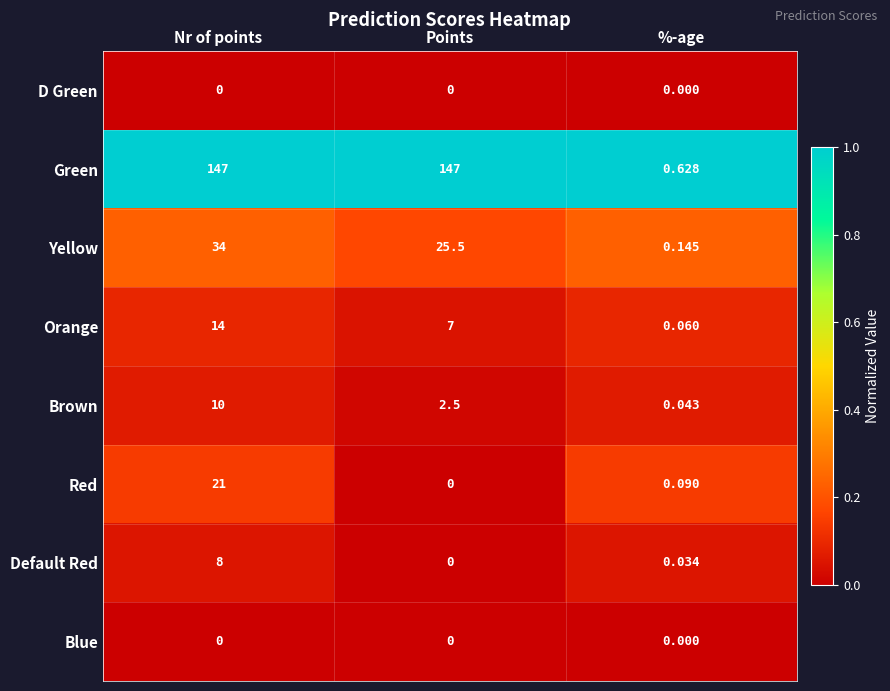

What is the total value across all series at %-age?

1.0